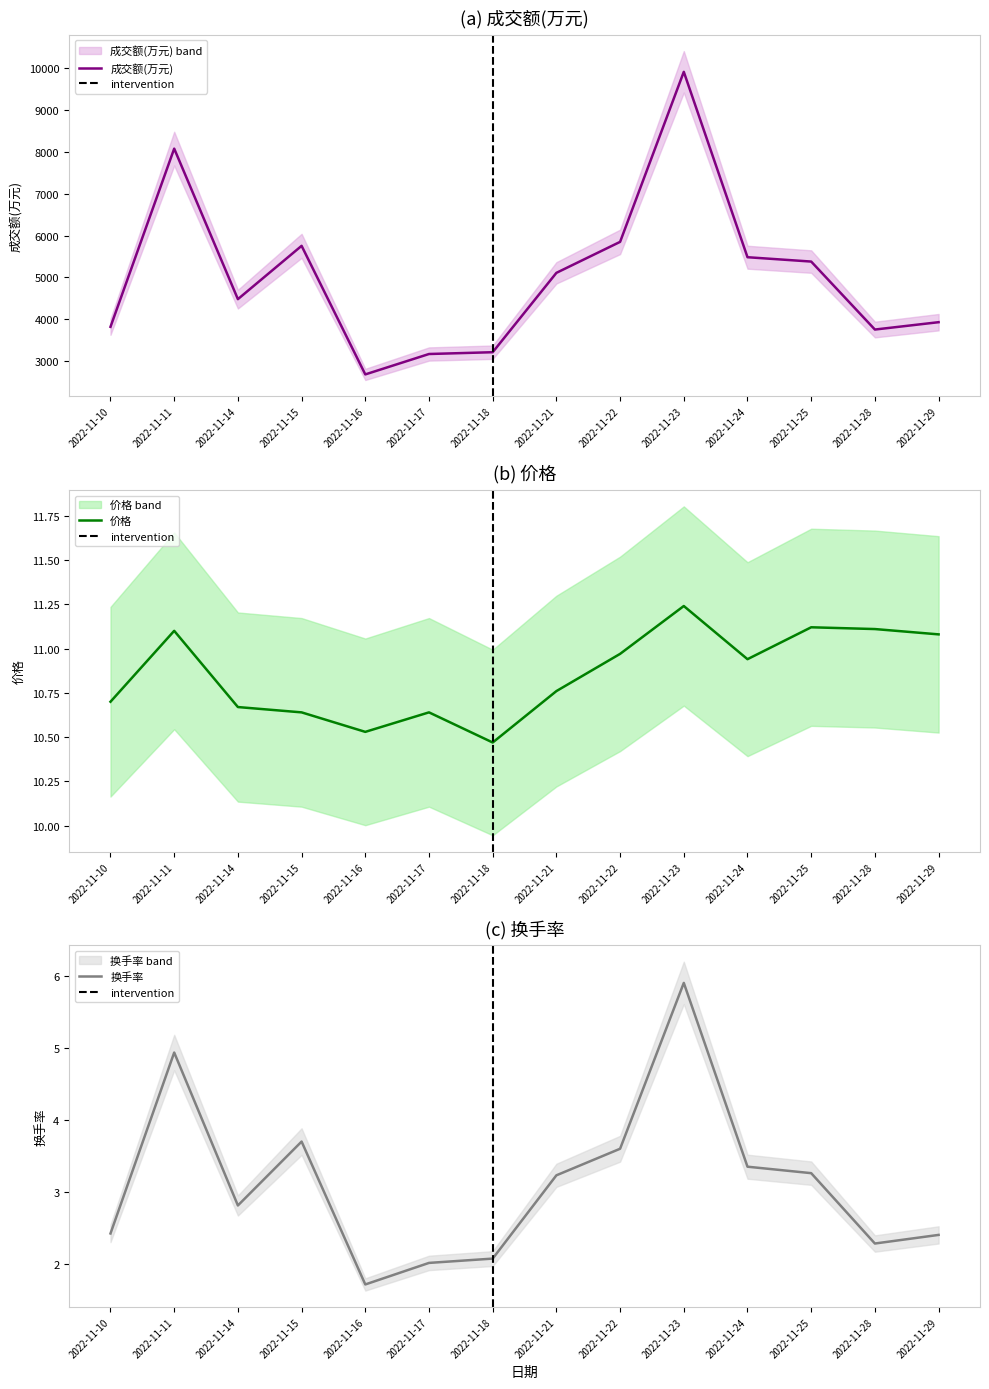

True or false: 价格 and 成交额(万元) intersect in this chart.

False